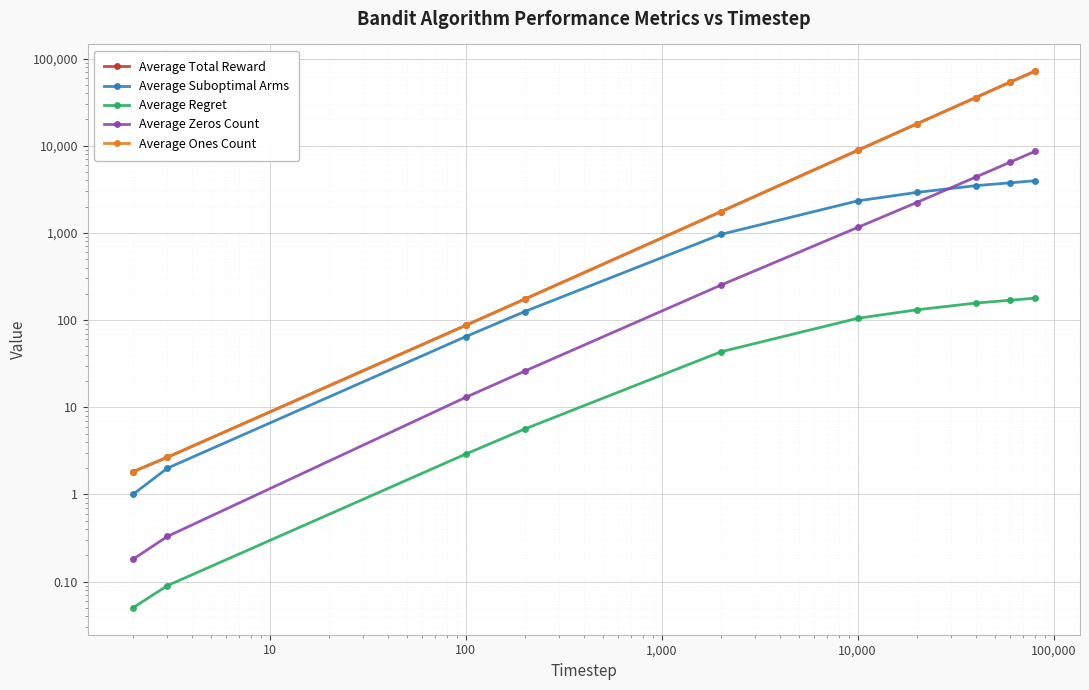

True or false: Average Ones Count has more than 0 points higher than both neighbors.

False